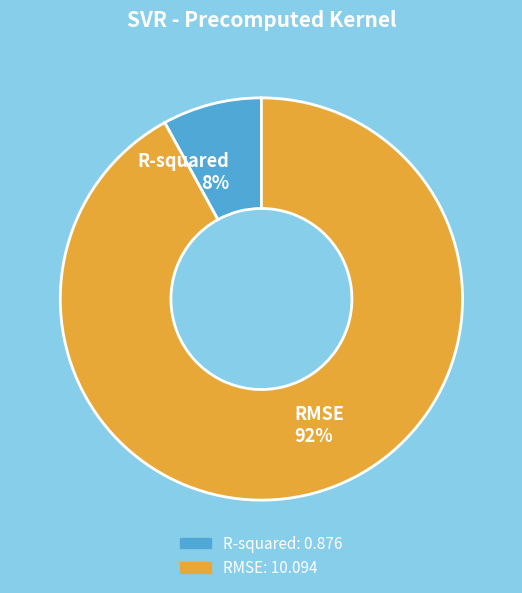

Is the sum of R-squared 8% and RMSE 92% greater than half?

Yes